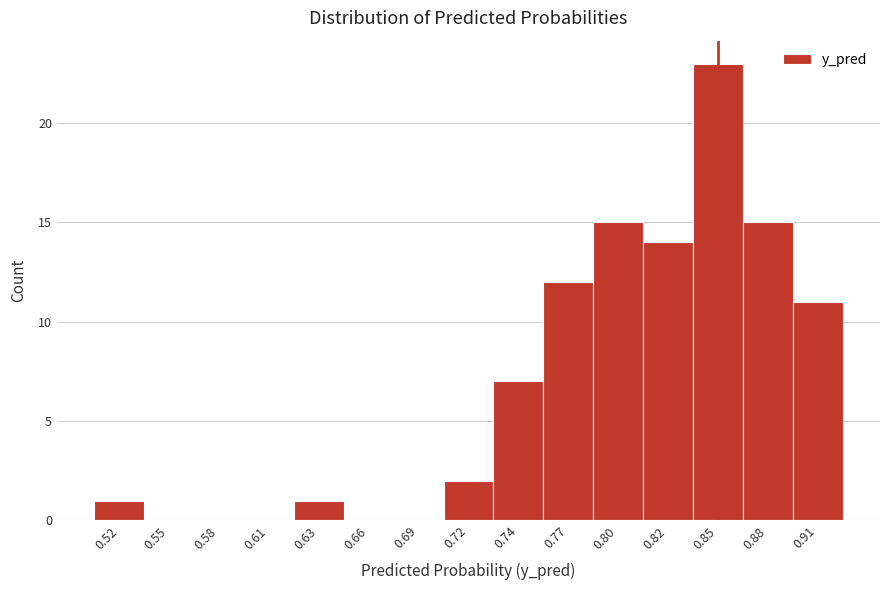

Reading right to left, list all the values displayed in this chart.

0.91=11	0.88=15	0.85=23	0.82=14	0.80=15	0.77=12	0.74=7	0.72=2	0.69=0	0.66=0	0.63=1	0.61=0	0.58=0	0.55=0	0.52=1